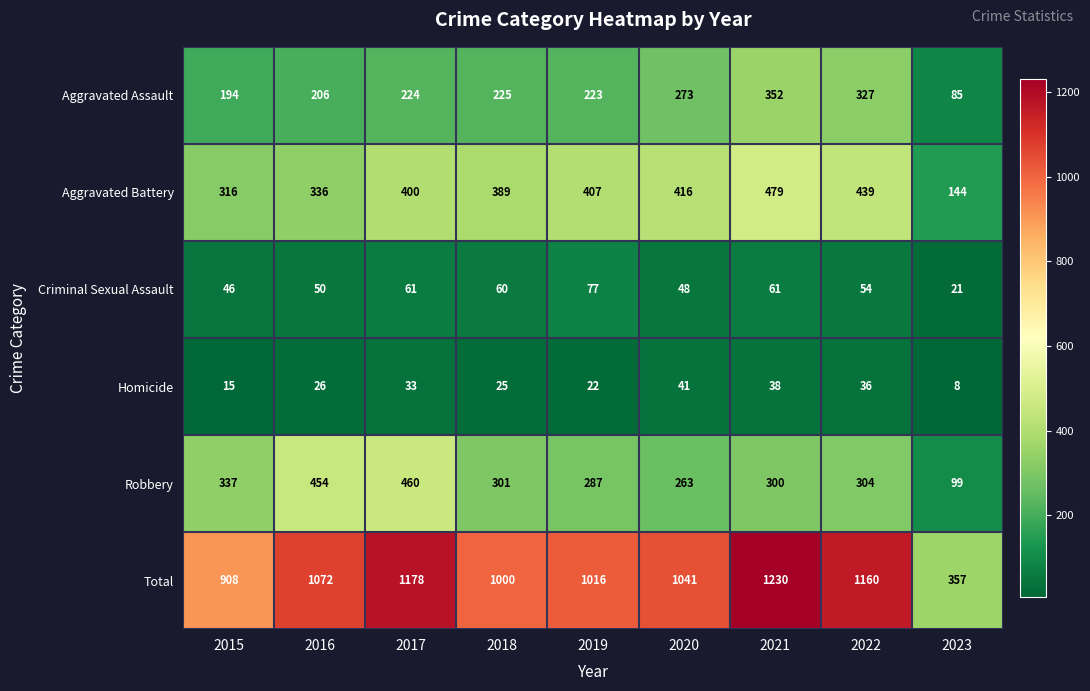

Which series has the largest total across all categories?

Total